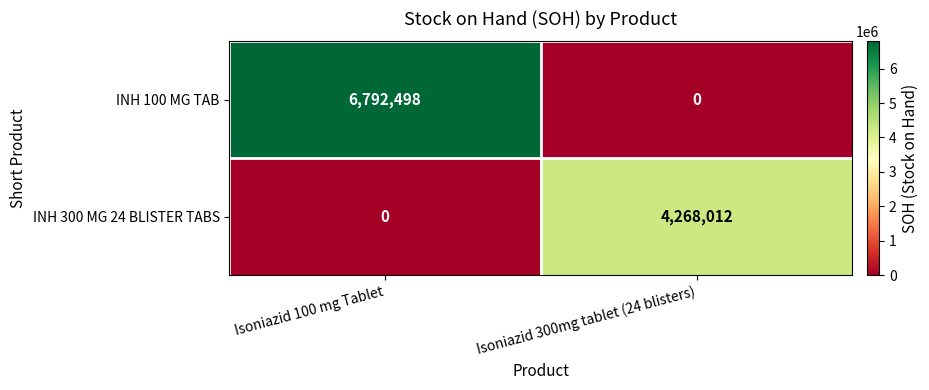

At which category is the sum across all series the highest?

Isoniazid 100 mg Tablet